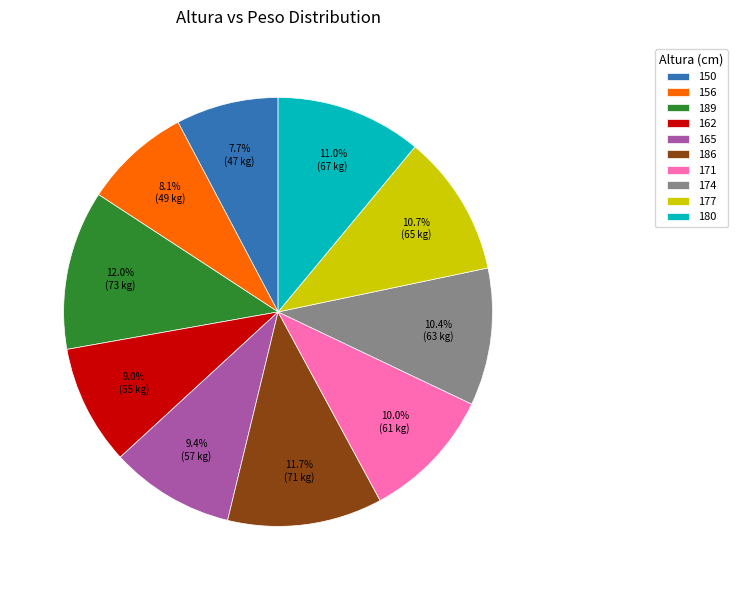

Between 156 and 189, which is larger?

189